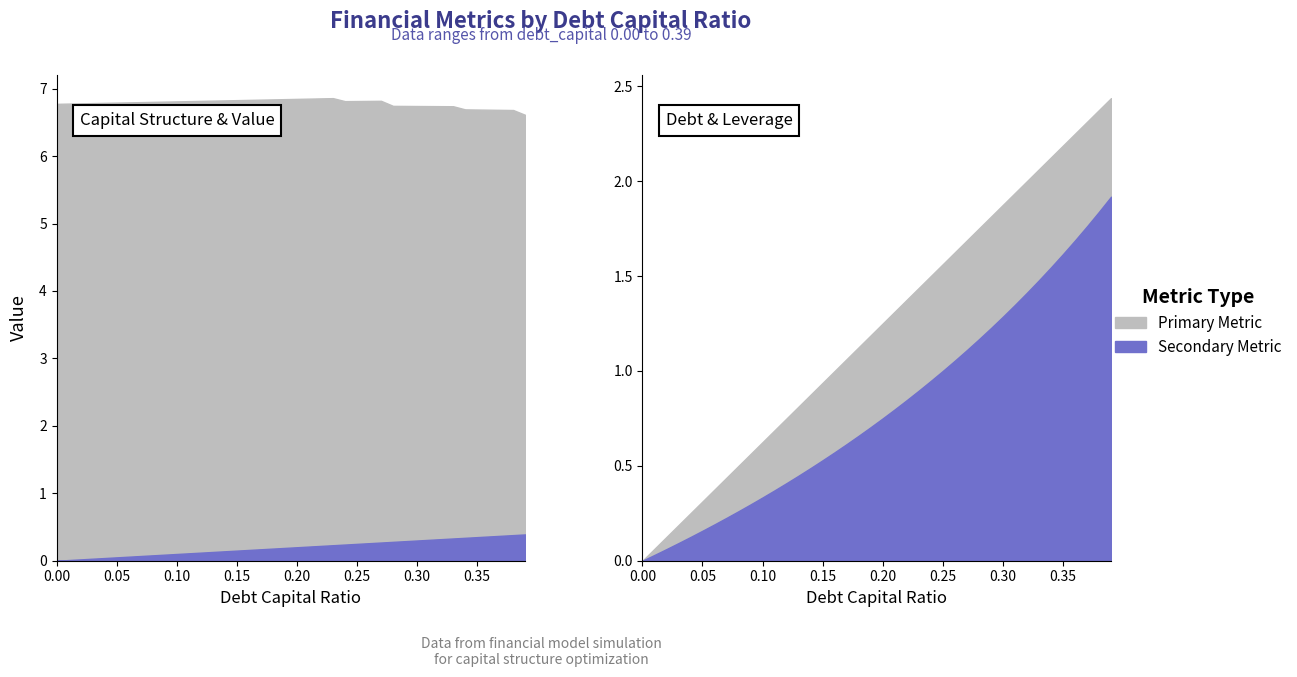

What is the average value of the enterprise_value series?

6.8